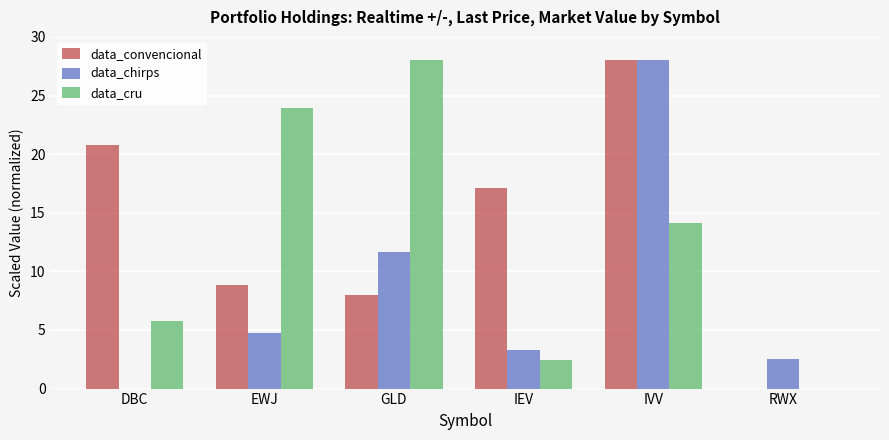

Read the data_cru value at EWJ.

24.0